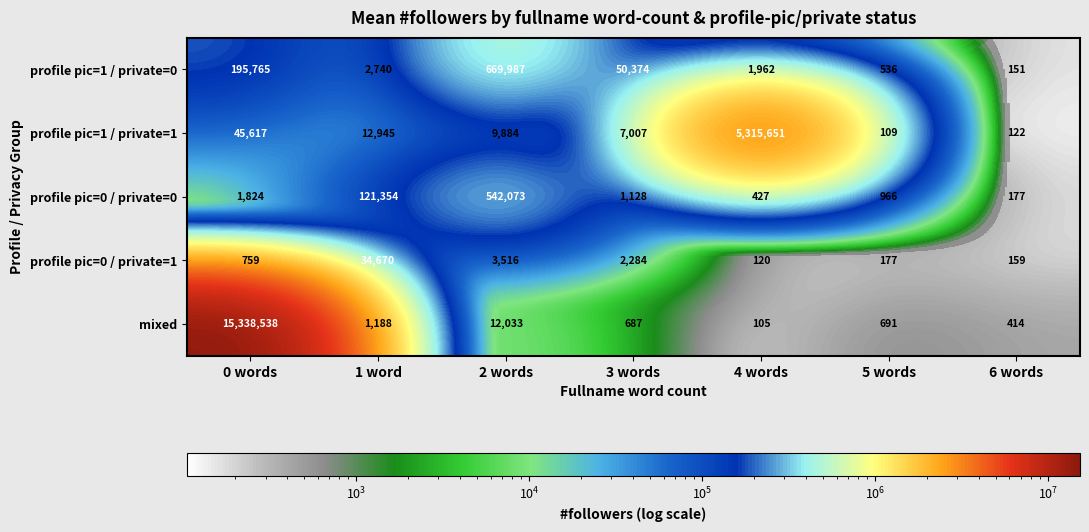

At how many categories does at least one series exceed 499209?

3